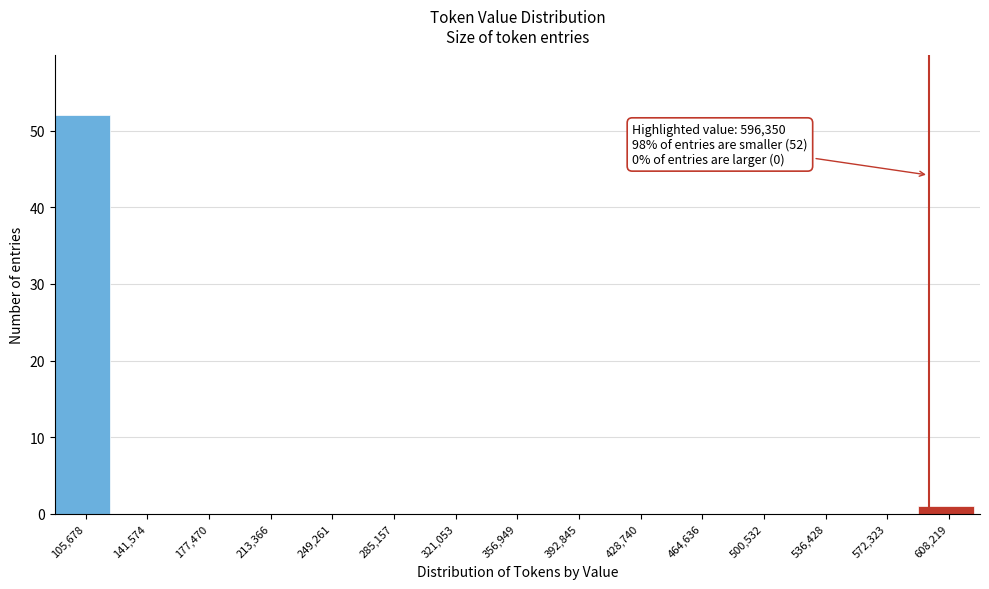

Which range on the x-axis has the tallest bar?

90000 to 125000